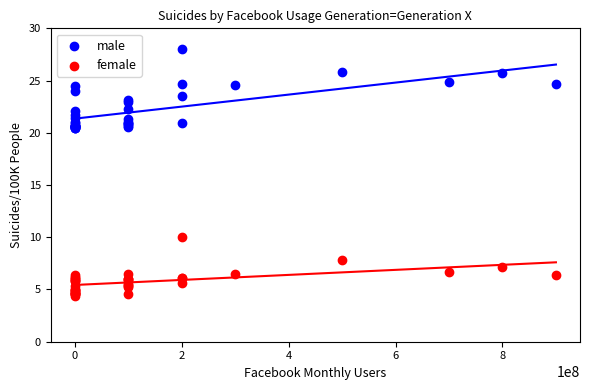

Which series has the largest Y range (max minus min)?

male